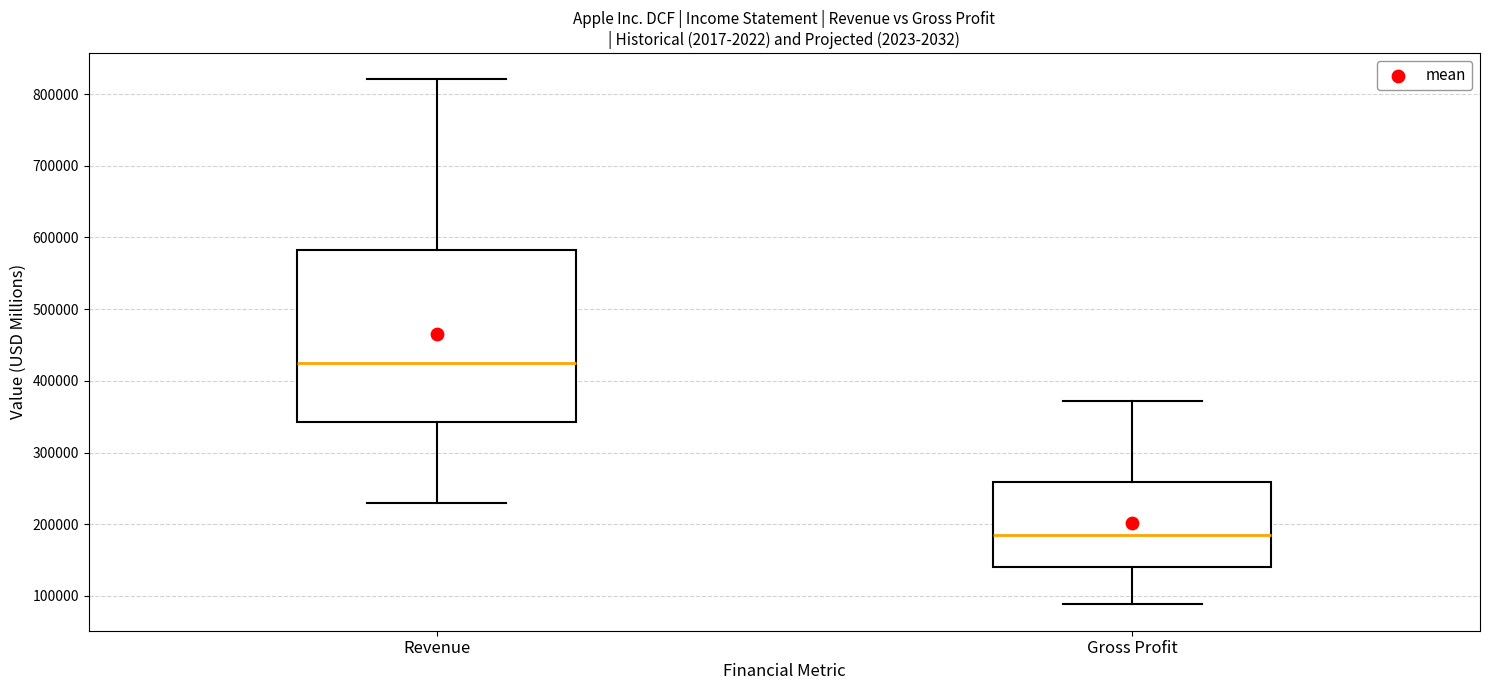

Where does the lower whisker of the box for Gross Profit end on the y-axis? The values are not printed on the chart, so give them approximately, as read against the axis.

90000